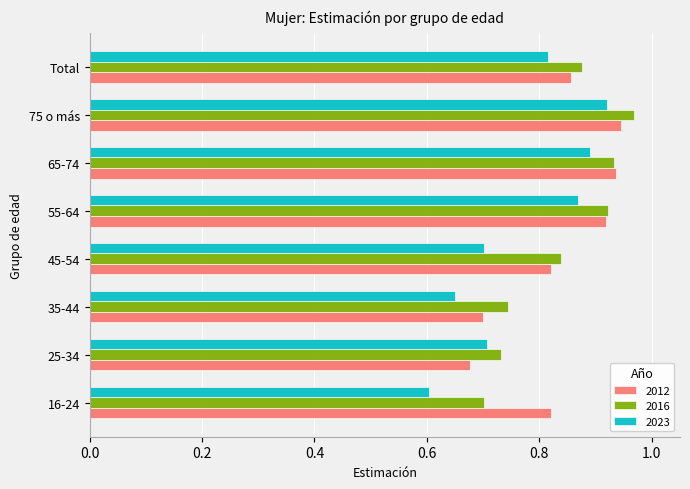

At which label does 2012 reach its minimum?

25-34